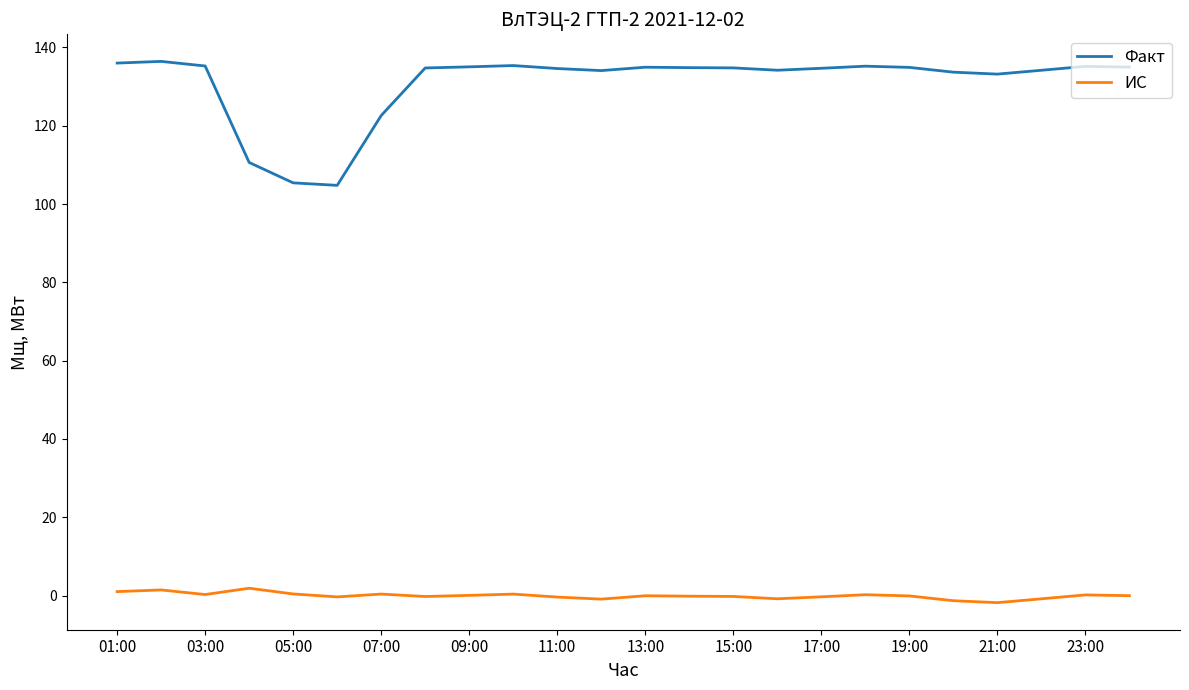

Which series has the largest range (max minus min)?

Факт